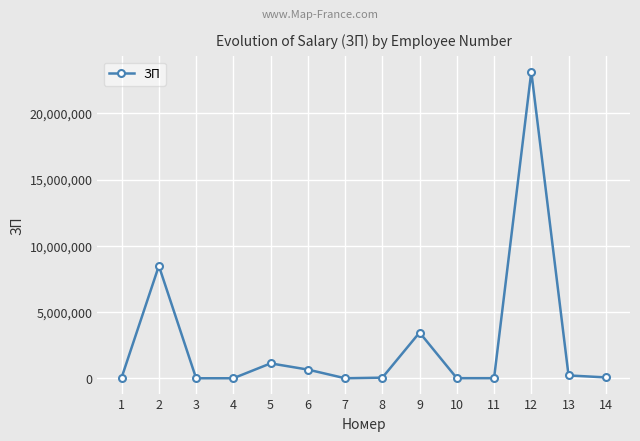

At which category does the data reach its first local peak?

2